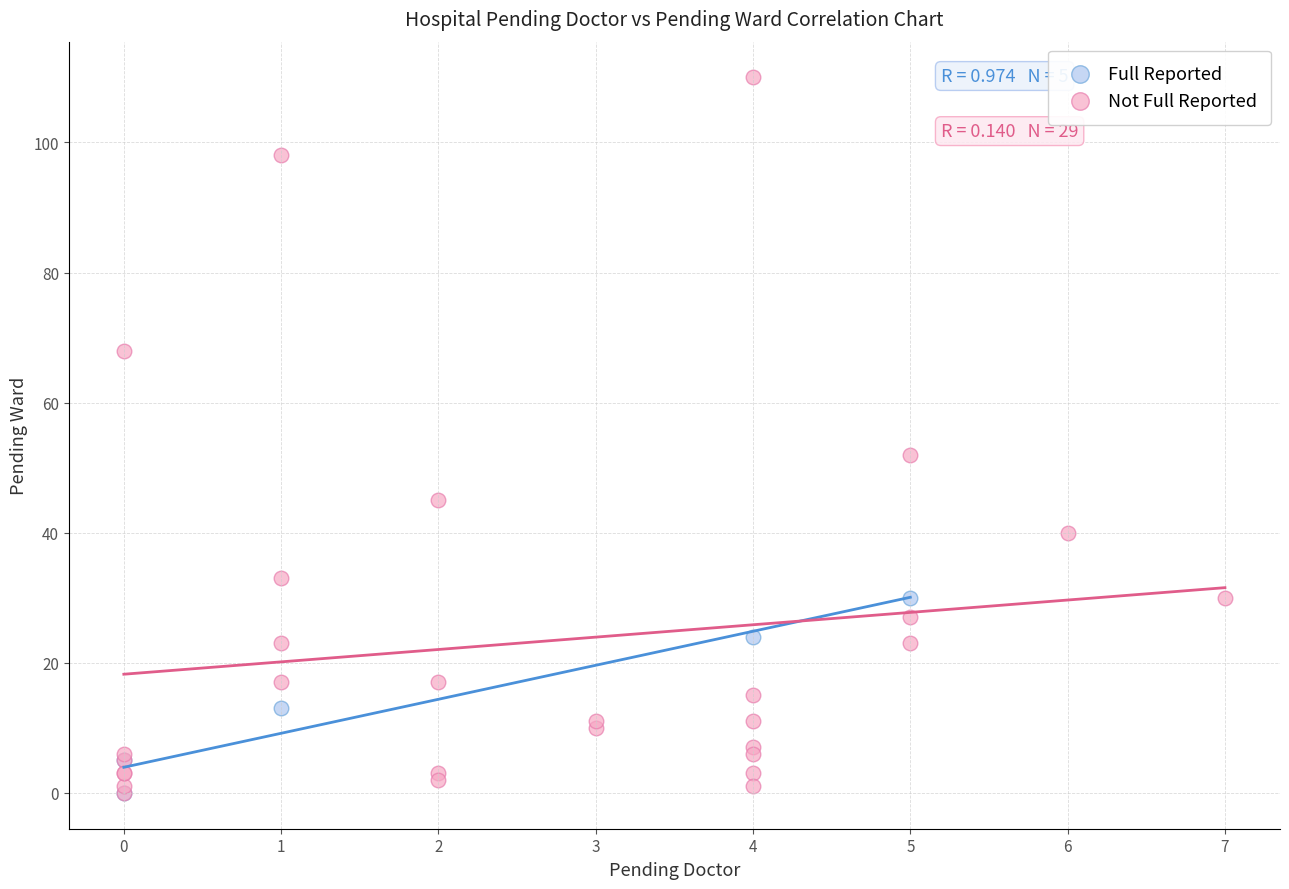

Which series has the largest Y range (max minus min)?

Not Full Reported